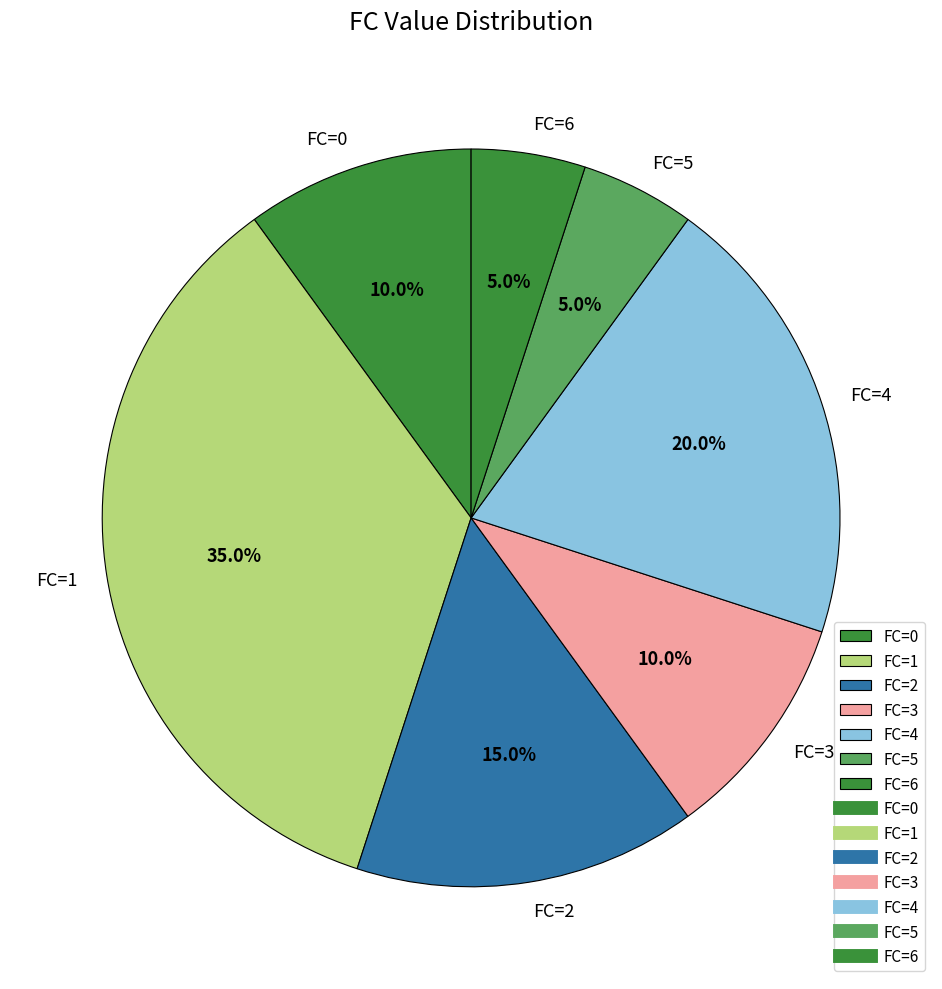

What is the ratio of the value at FC=2 to the value at FC=5?

3.0